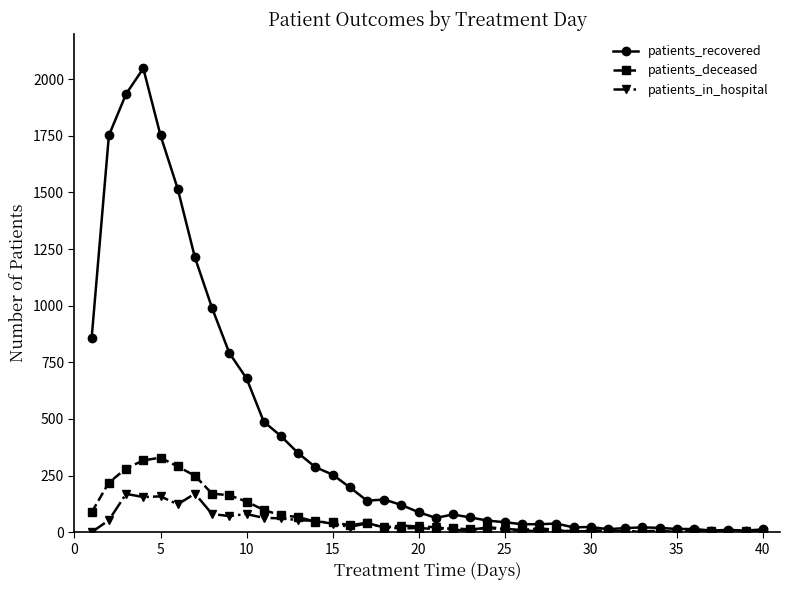

True or false: patients_in_hospital has more than 0 points higher than both neighbors.

True